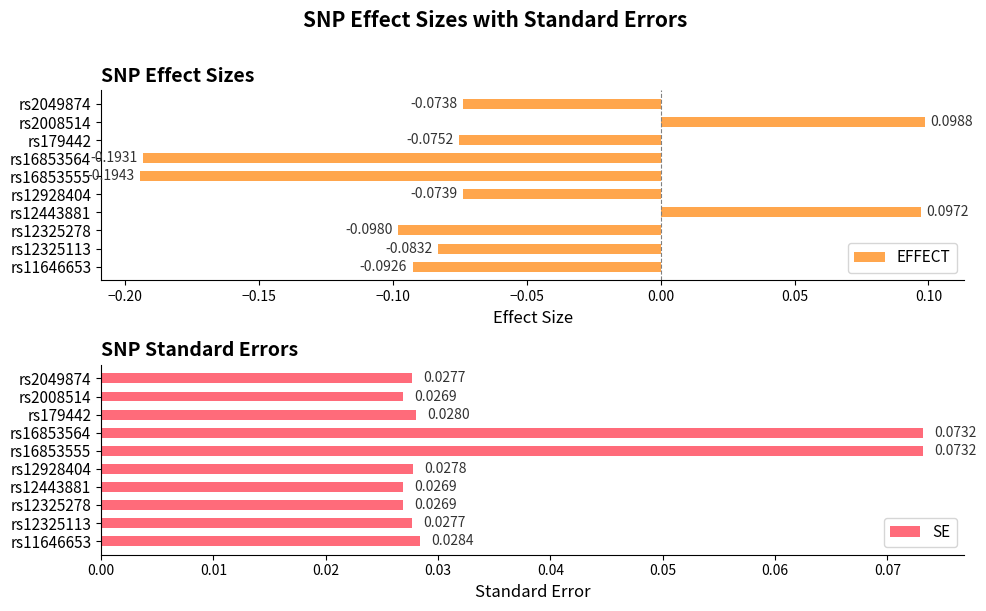

How many values in the EFFECT series are below 0?

8